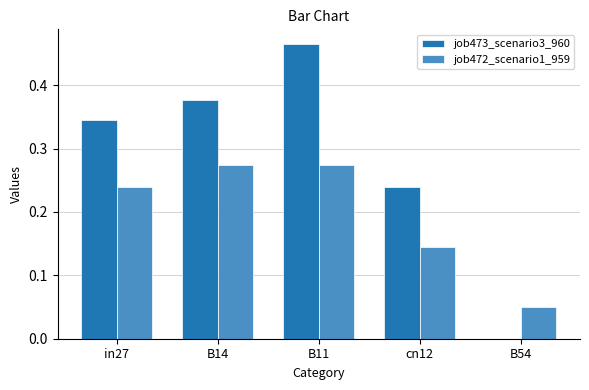

The job472_scenario1_959 series shows 0.4 at in27. True or false?

False